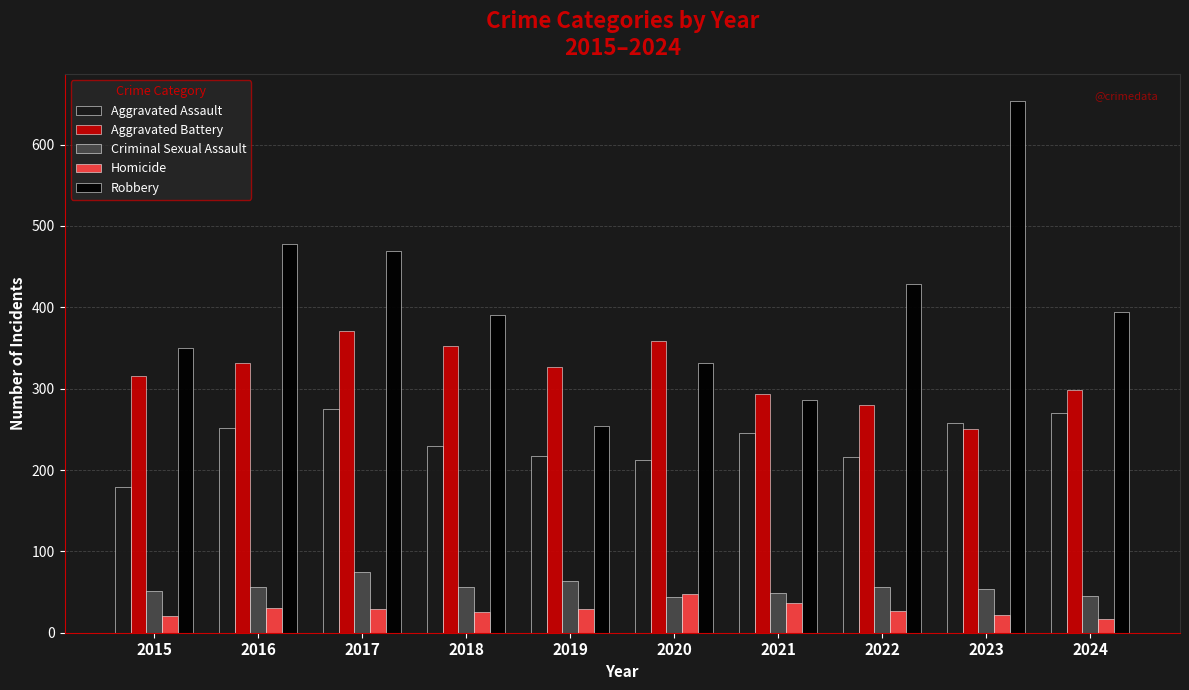

What is the total value across all series at 2019?

890